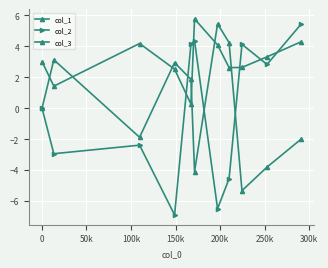

How many data points does each series have?

11